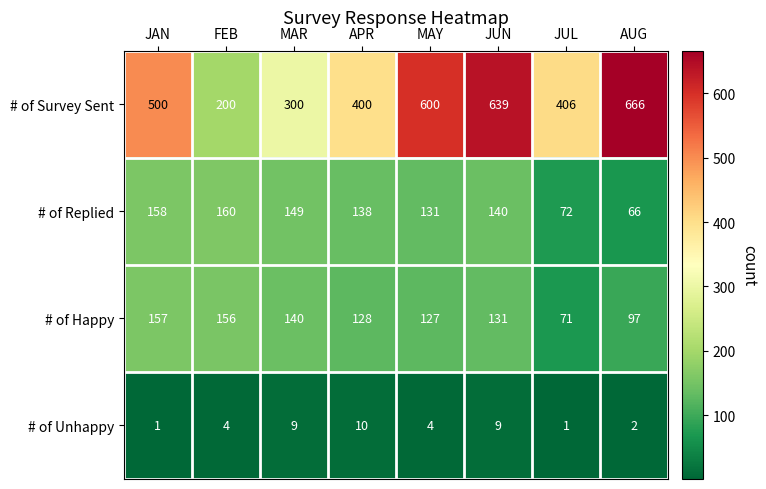

Is it true that # of Replied equals 25 at AUG?

False